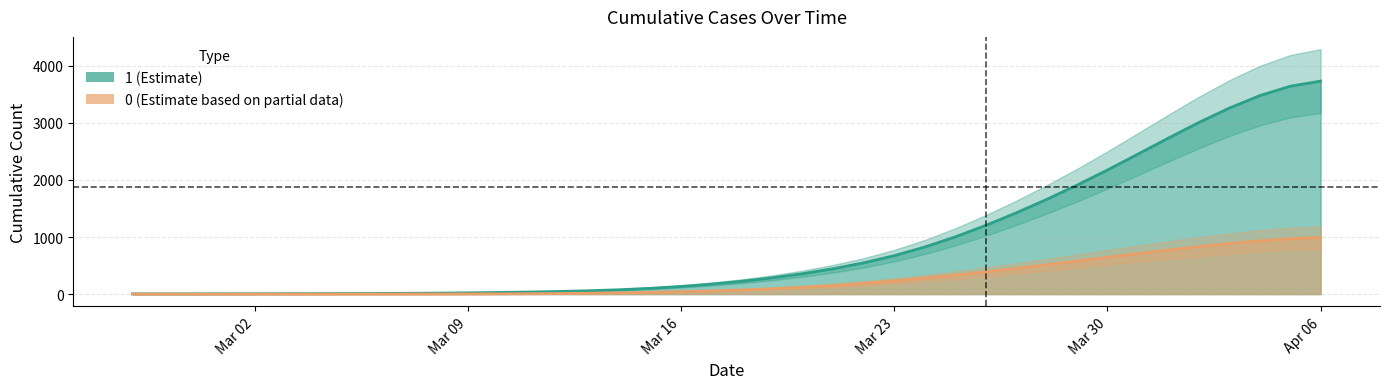

What is the average value of the 0 series?

258.1